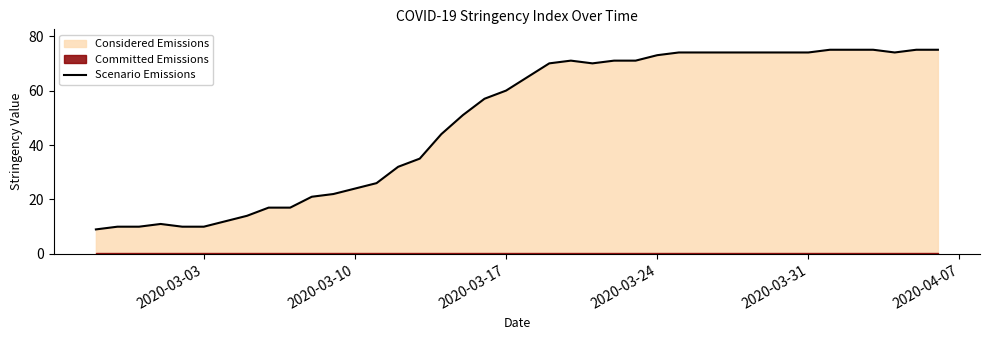

What is the minimum value for Scenario Emissions?

9